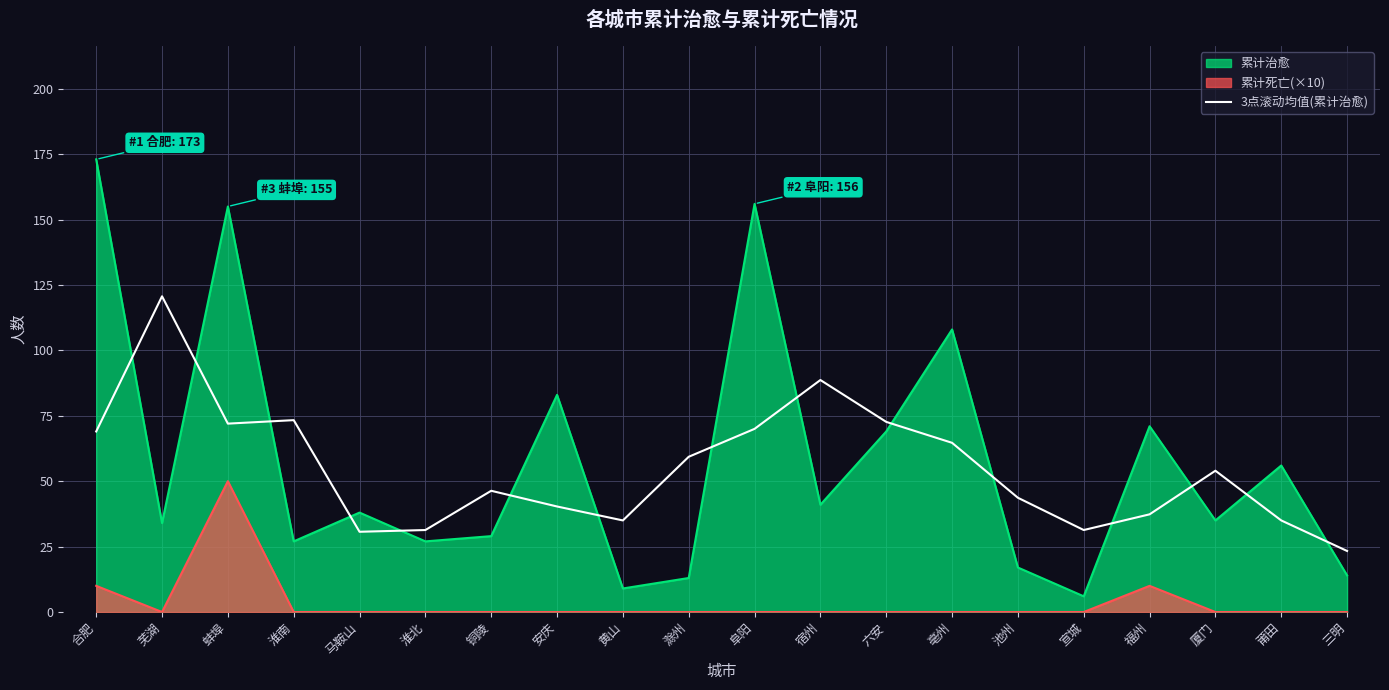

What is the label of the 13th point from the right?

安庆